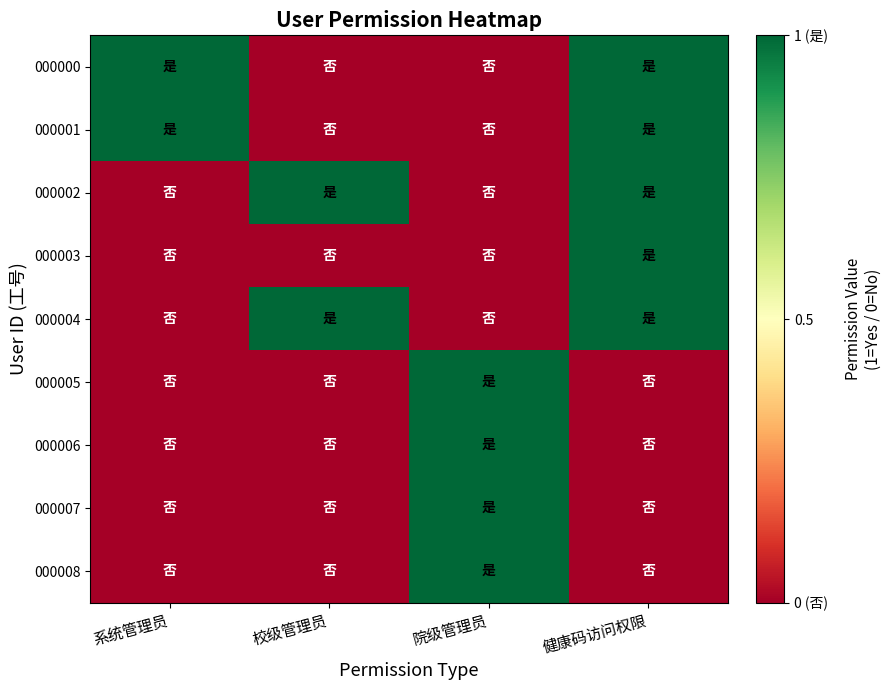

Which has a higher value, 健康码访问权限 or 院级管理员?

健康码访问权限